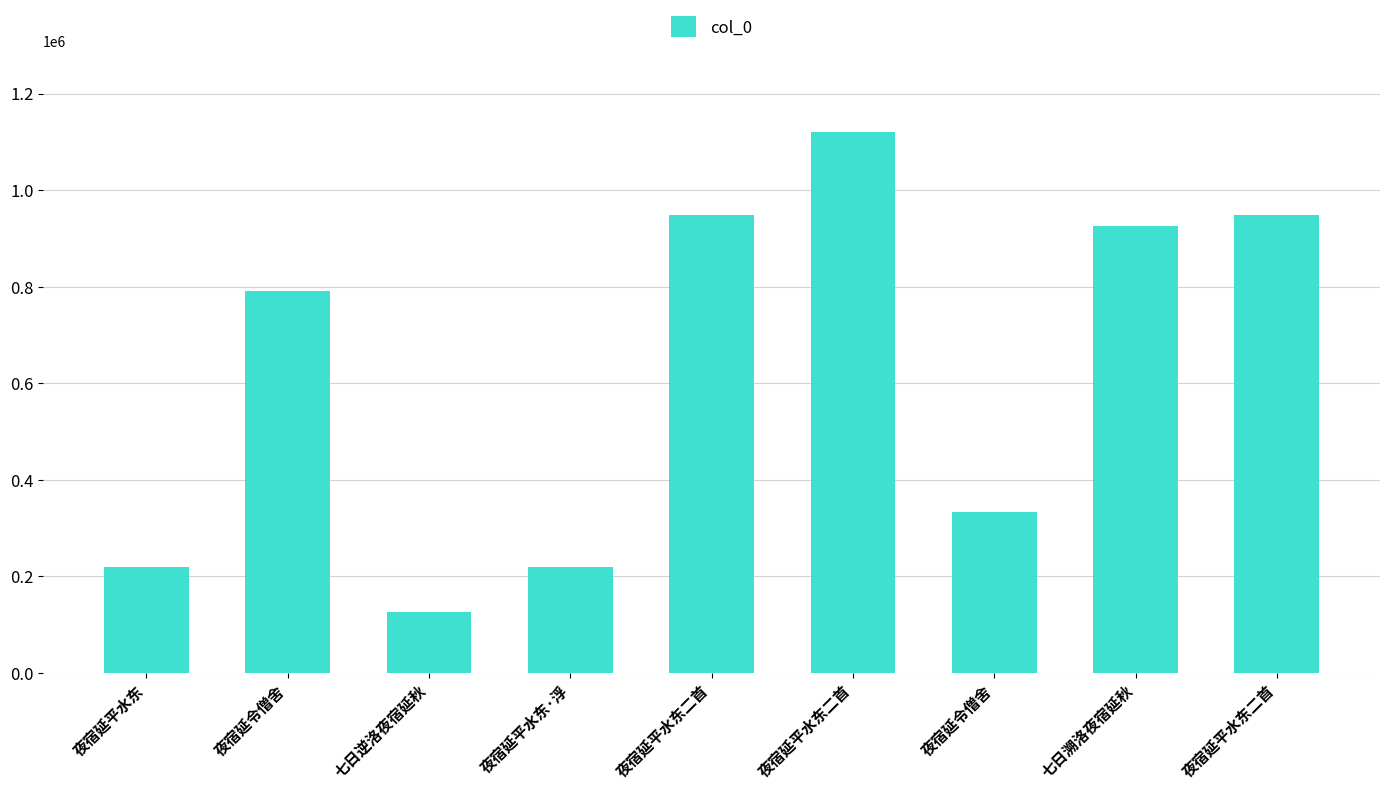

True or false: the data shows 218973 at 夜宿延平水东·浮.

True